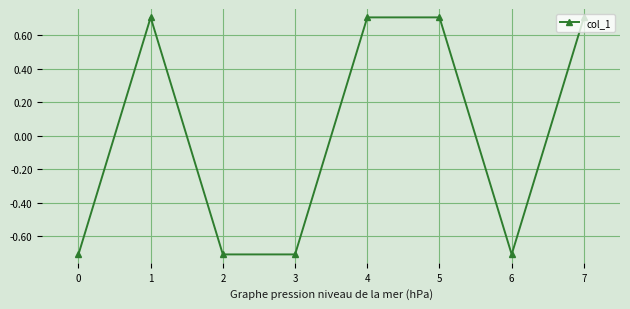

Is it true that the value at 3 is -0.7?

True